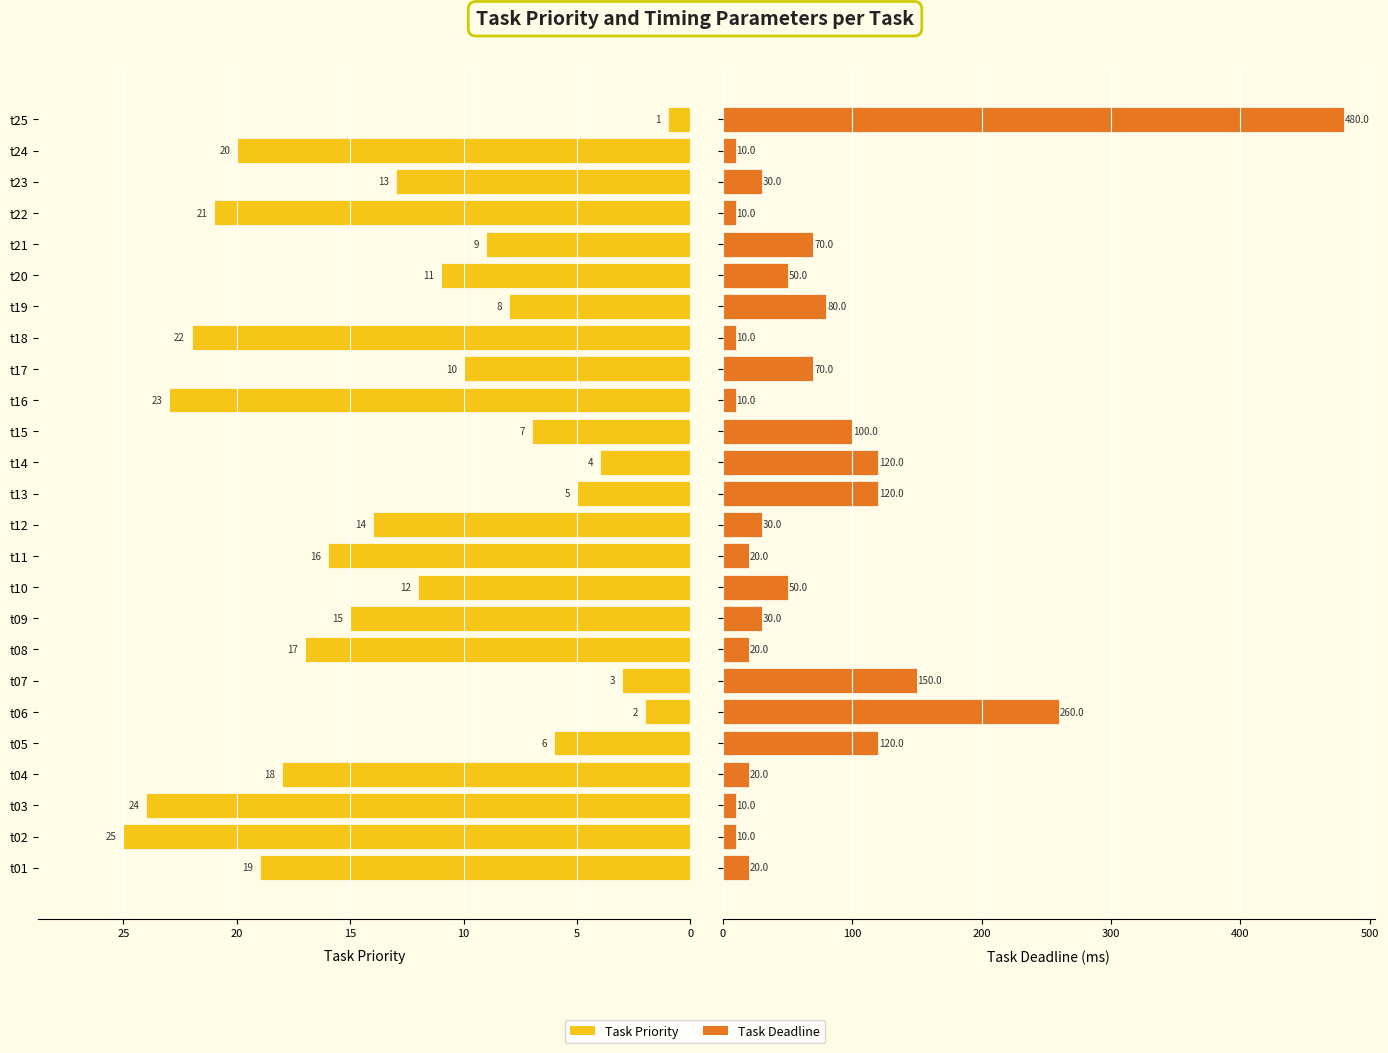

What is the sum of all Task Deadline values?

1900